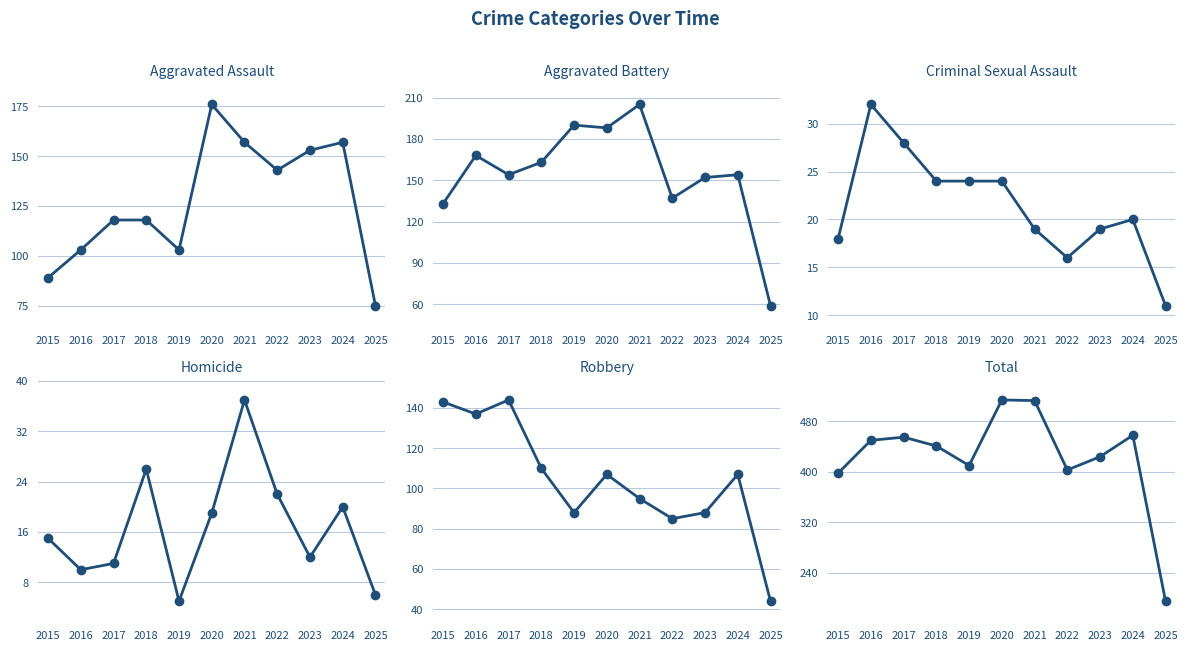

How many lines are shown in the chart?

6